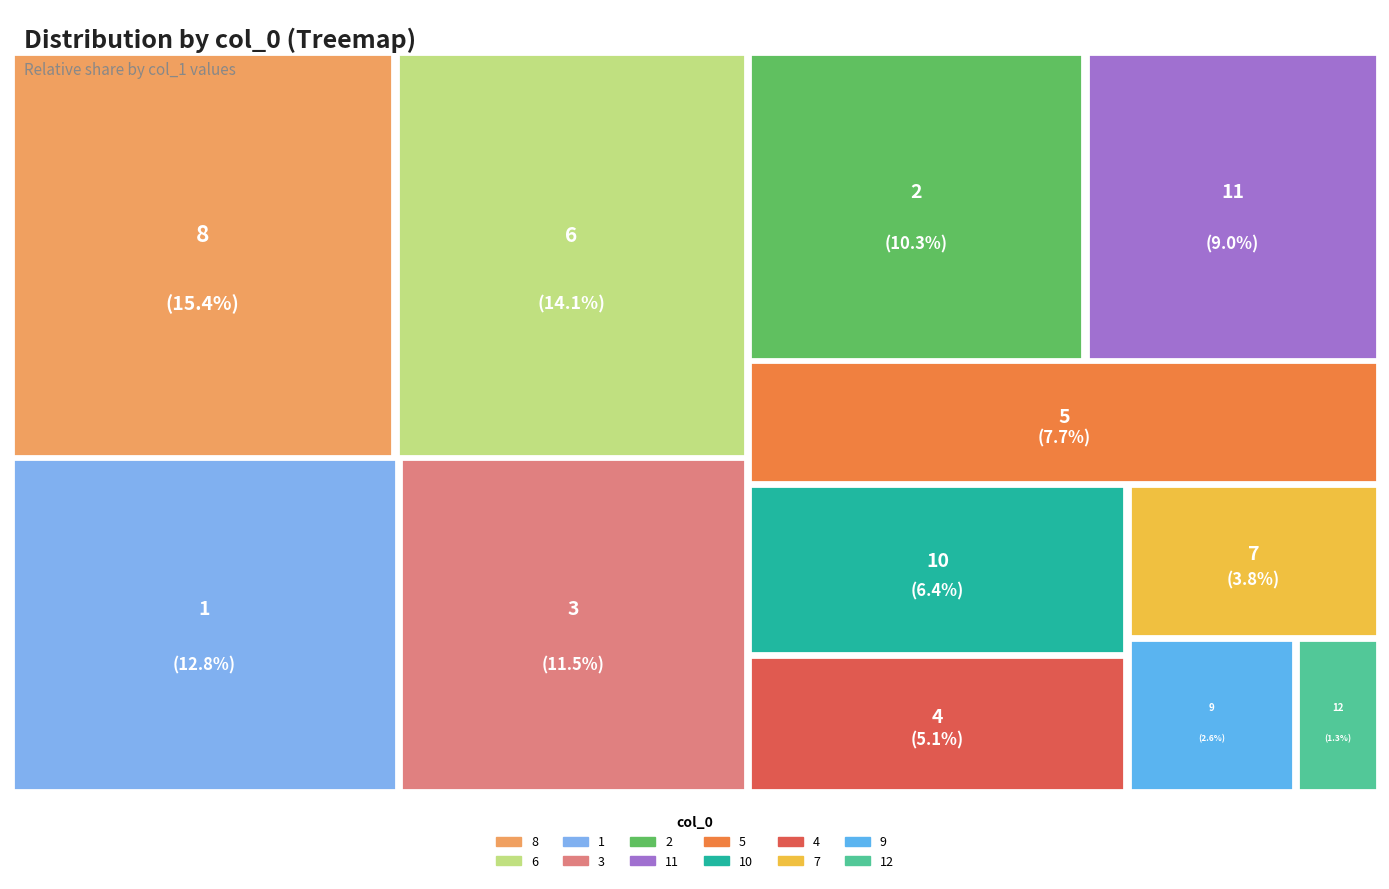

True or false: 11 accounts for 9% of the total.

True